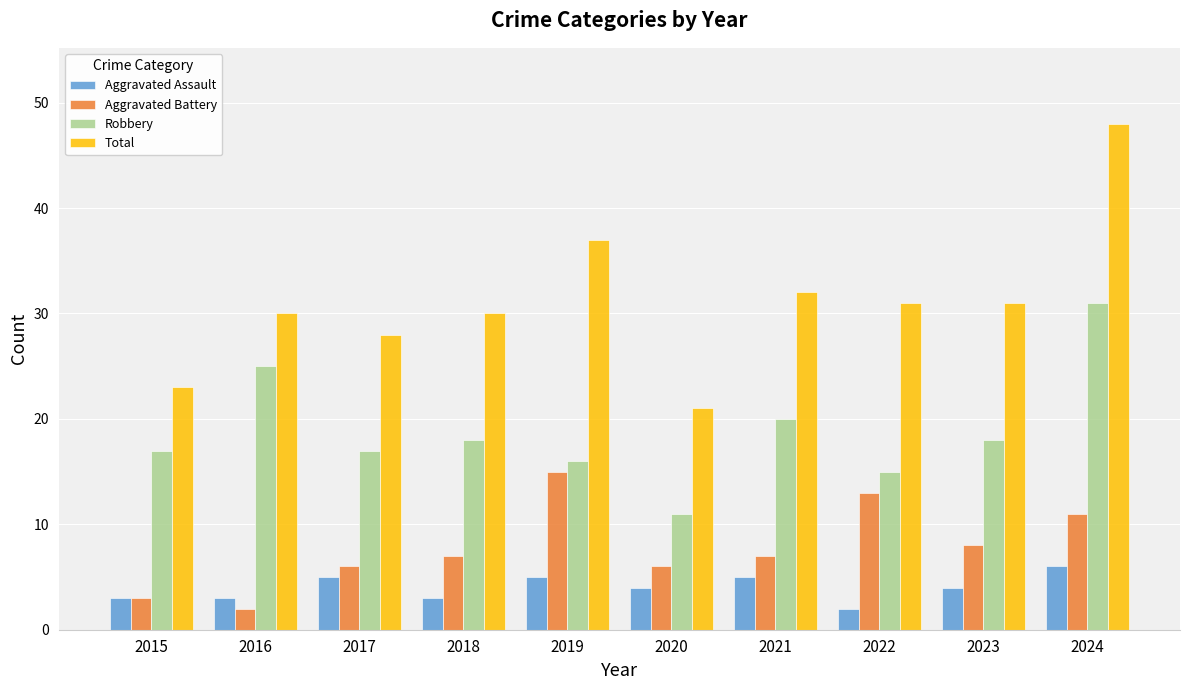

Rank the series by their maximum value, from highest to lowest.

Total, Robbery, Aggravated Battery, Aggravated Assault